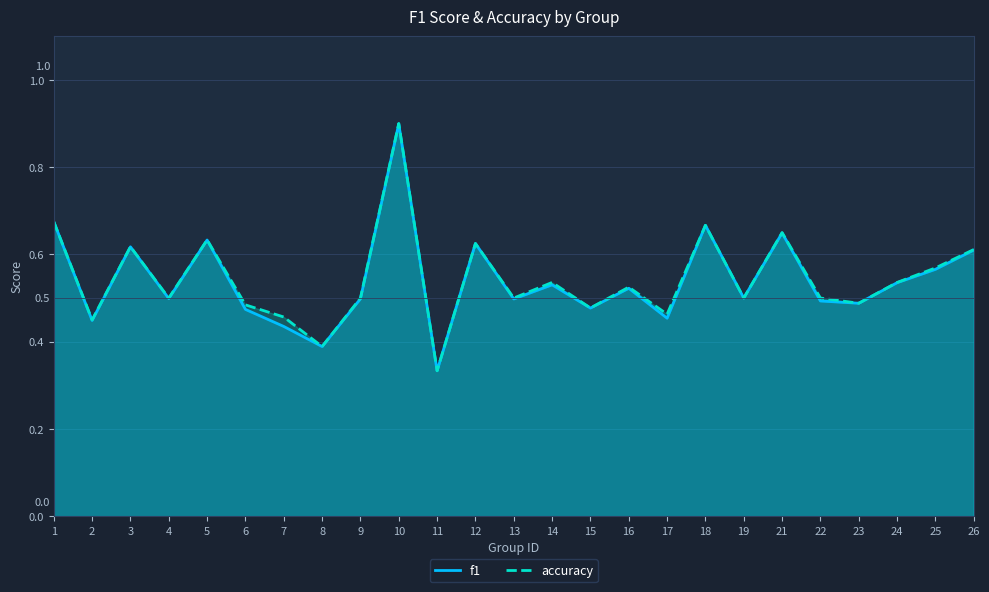

Between 13 and 24, which is larger?

24